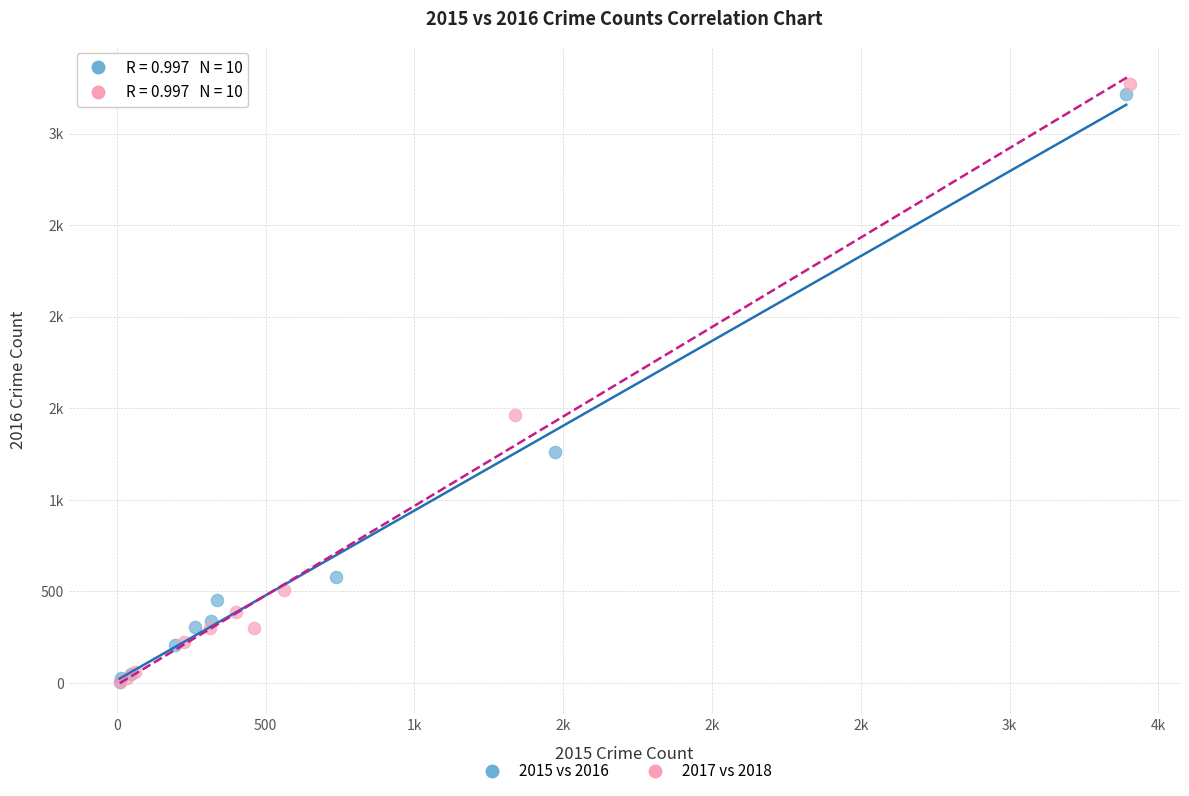

What are all the series names shown in the legend?

2015 vs 2016, 2017 vs 2018